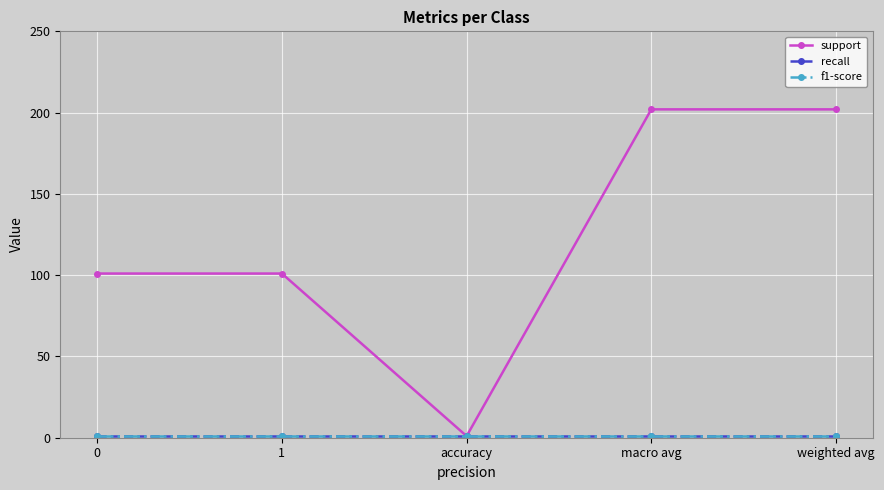

Between 1 and weighted avg, which series saw the biggest shift?

support